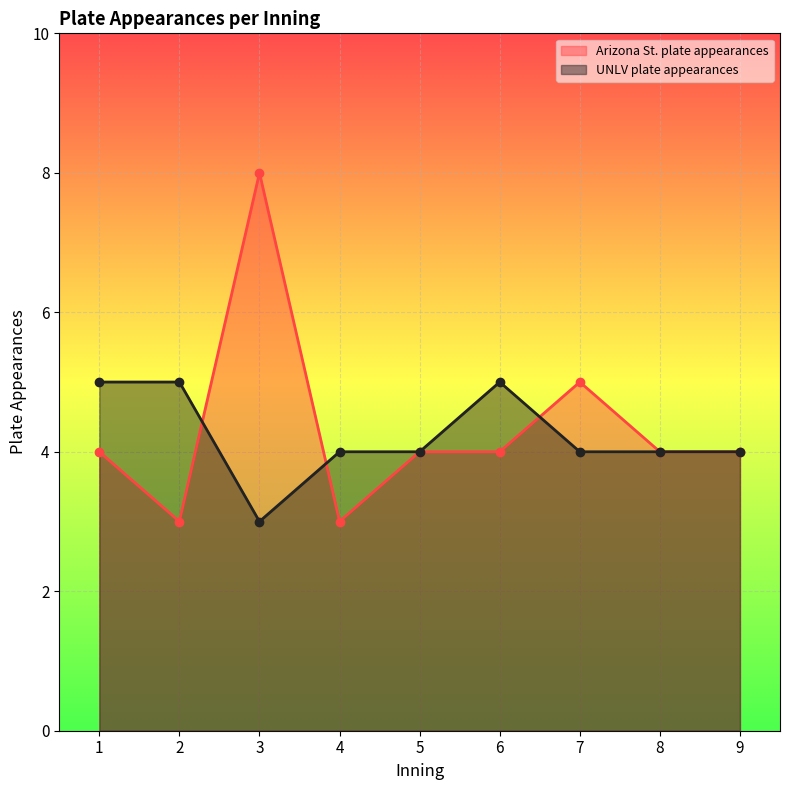

True or false: Arizona St. plate appearances has a value of 3 at 2.

True